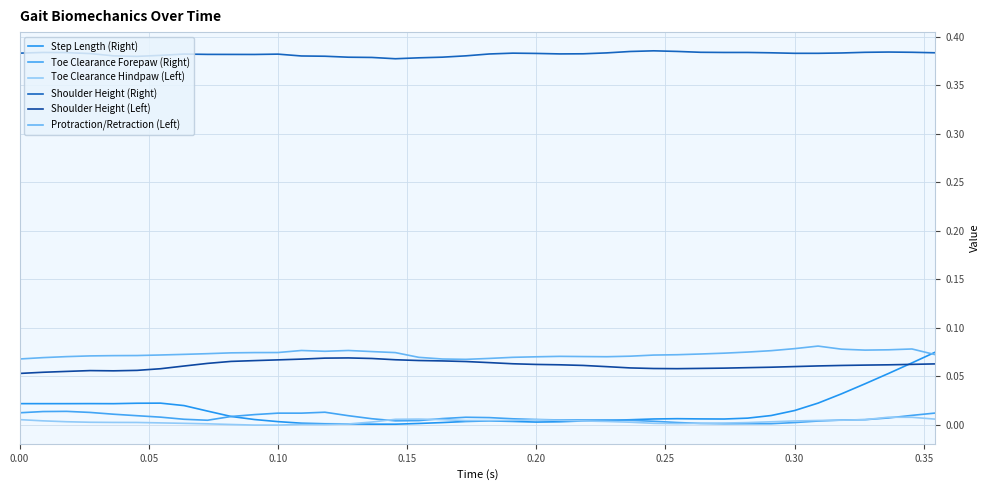

How many interior local peaks does the Shoulder Height (Right) series have?

7